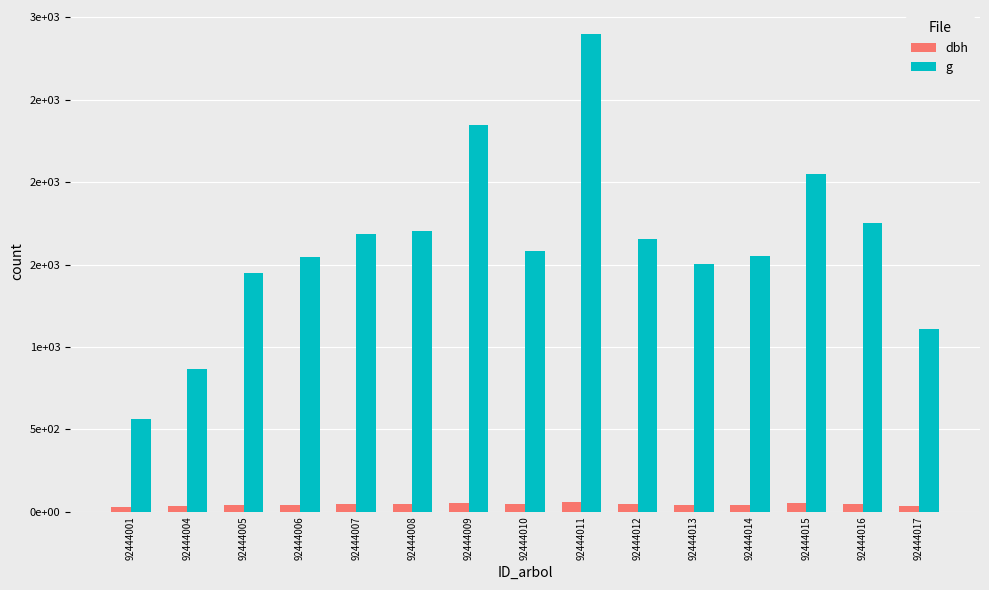

Rank the series at 92444011 from lowest to highest value.

dbh, g